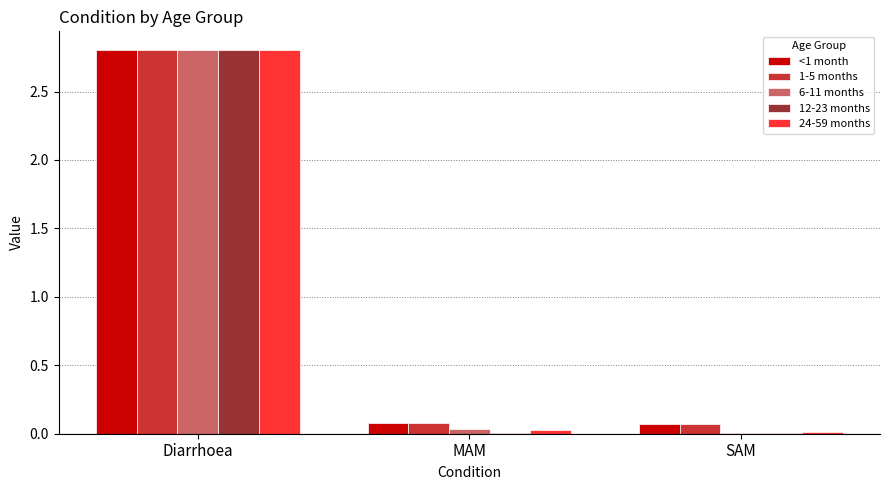

Is it true that <1 month equals 0.1 at MAM?

True